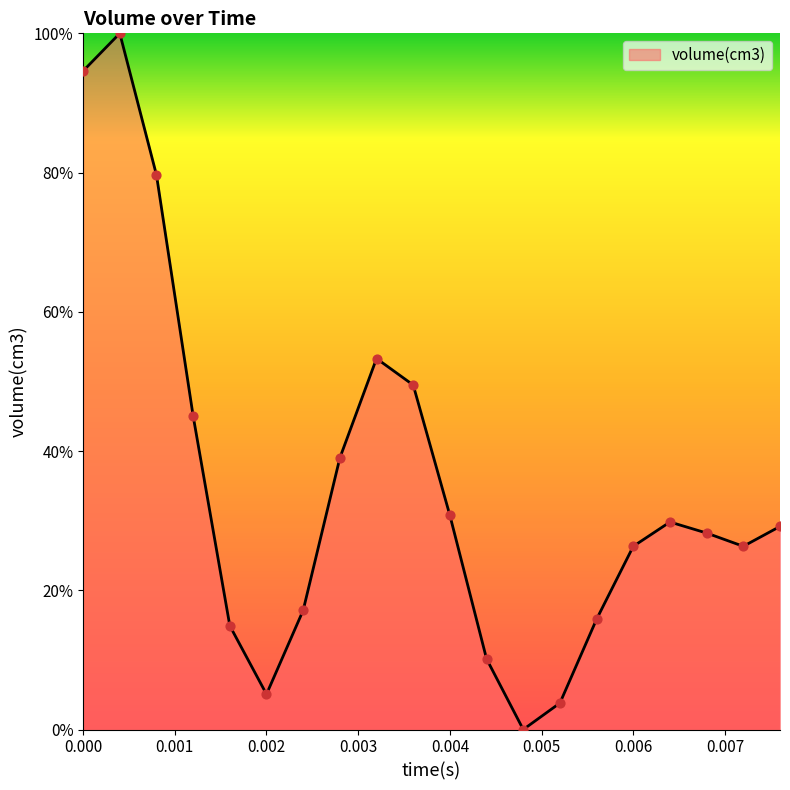

What is the difference between the maximum and minimum values?

100.0